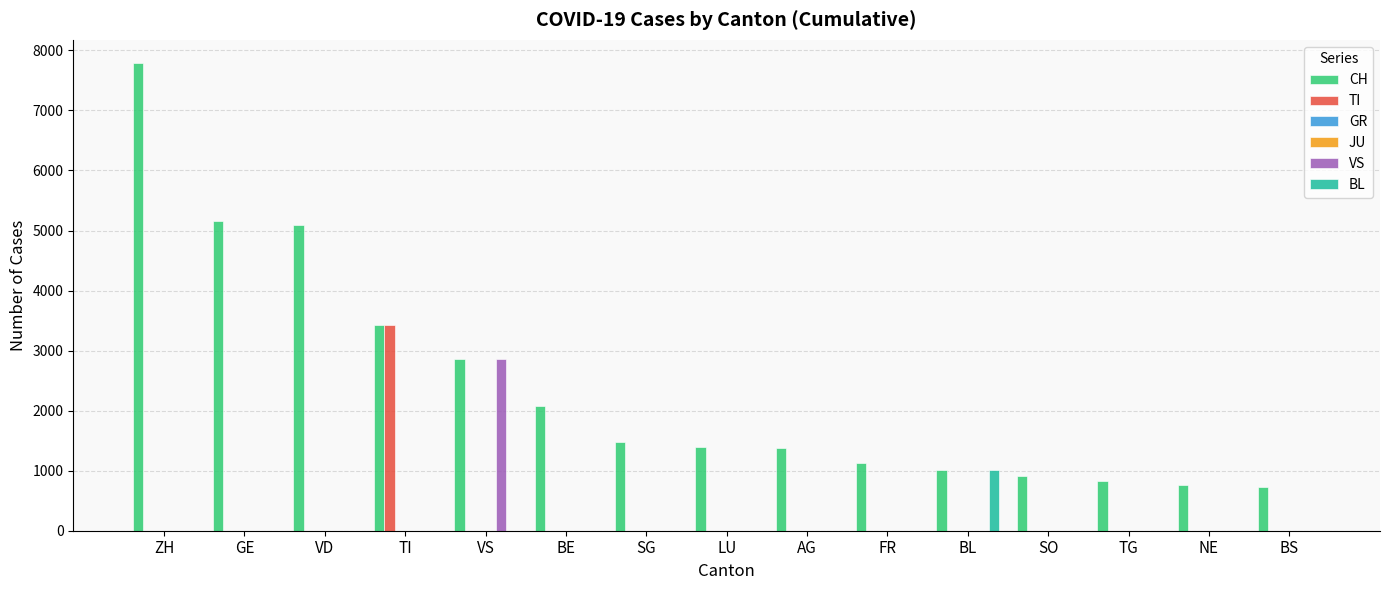

List the series in order of their peak value, highest first.

CH, TI, VS, BL, GR, JU